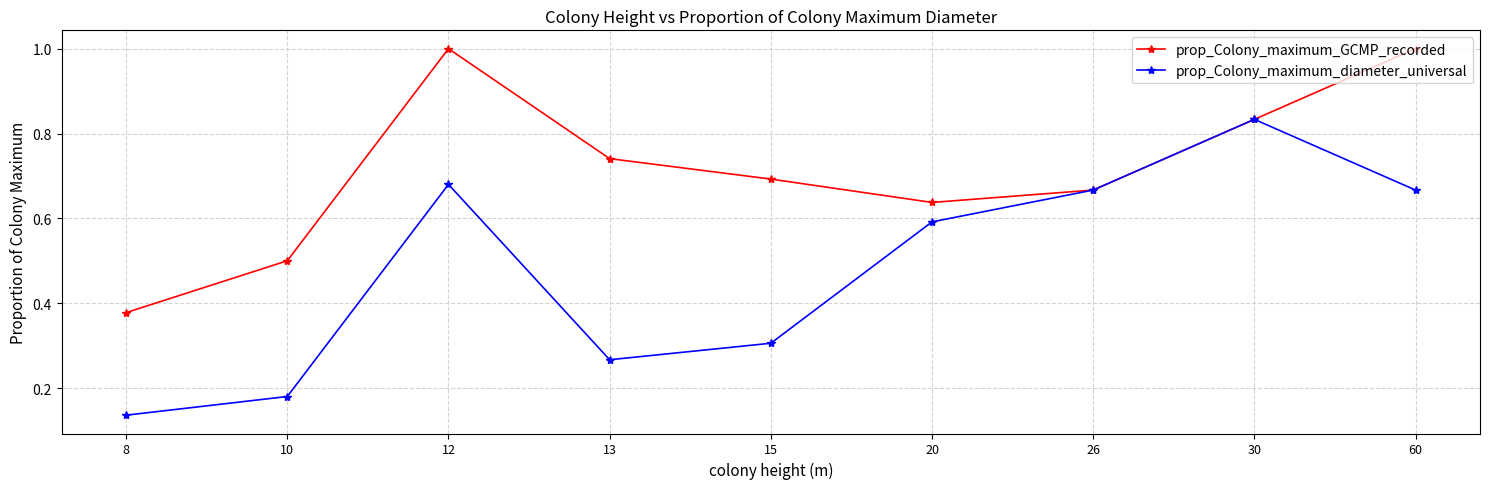

What is the value of the prop_Colony_maximum_GCMP_recorded point at the 9th from the left?

1.0